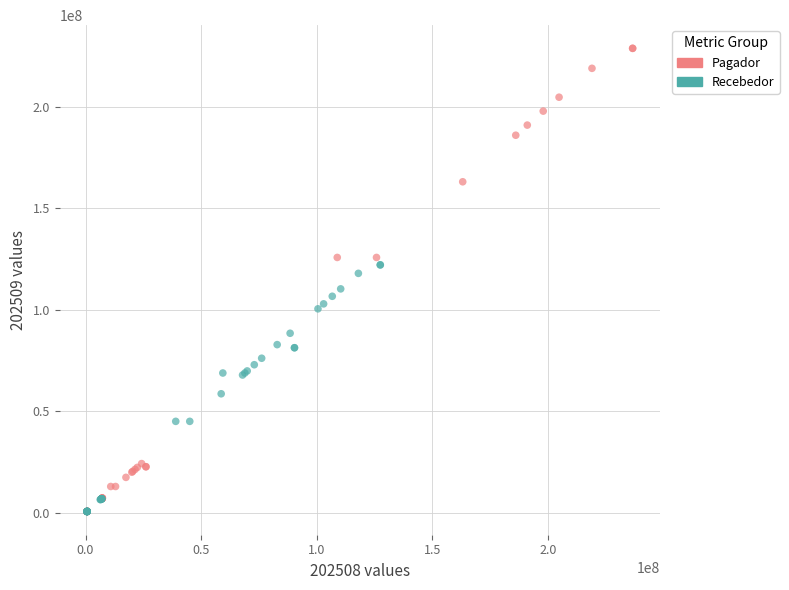

Which series reaches the maximum Y coordinate?

Pagador